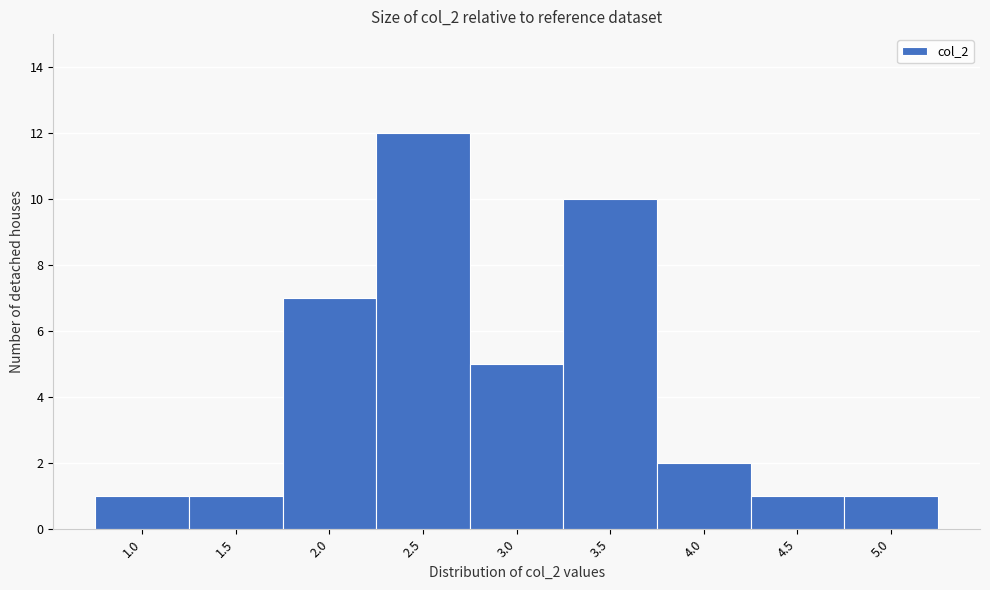

Reading left to right, extract all data points from this chart.

1.0=1	1.5=1	2.0=7	2.5=12	3.0=5	3.5=10	4.0=2	4.5=1	5.0=1